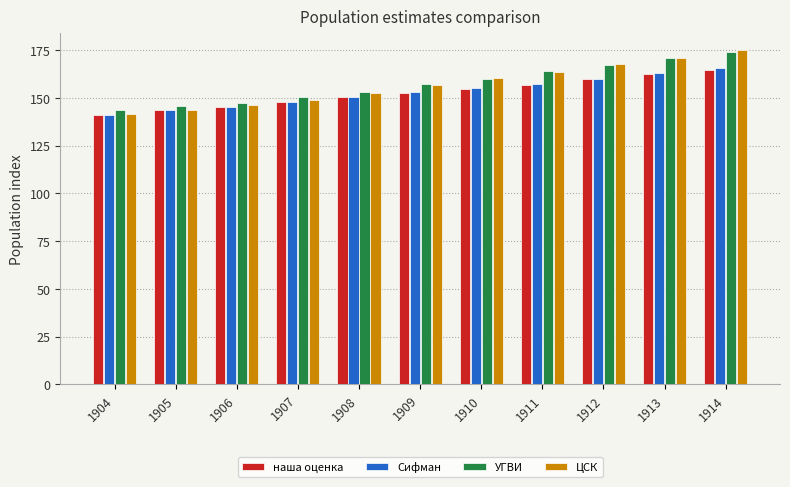

At which label does ЦСК first exceed 157?

1909